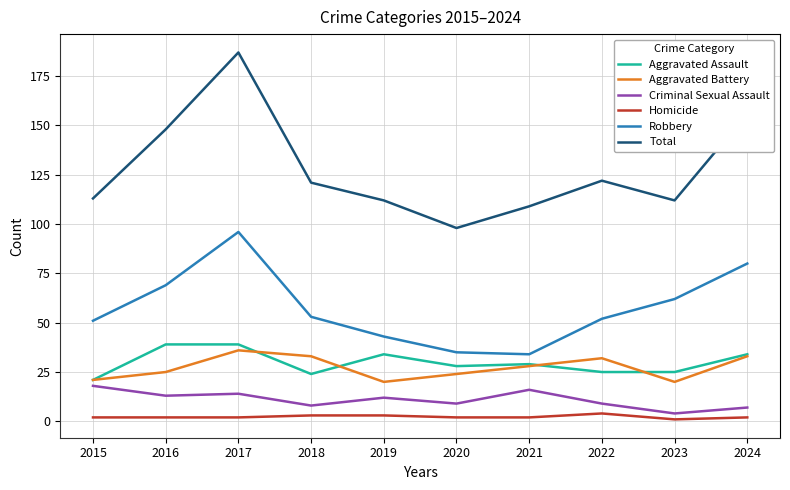

Which series has the widest spread of values?

Total